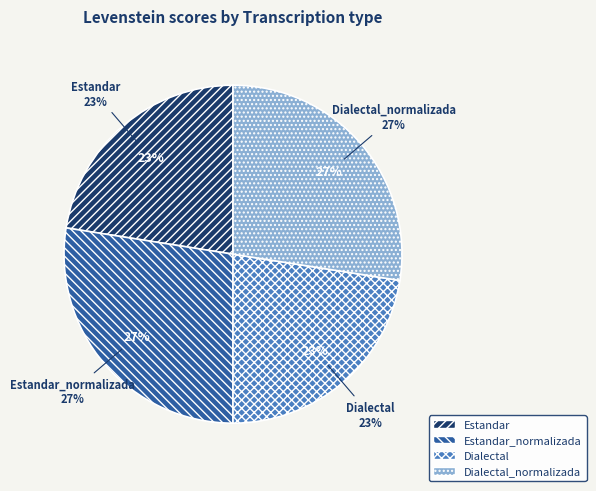

To the nearest percent, what percentage of the pie is Dialectal_normalizada?

27%